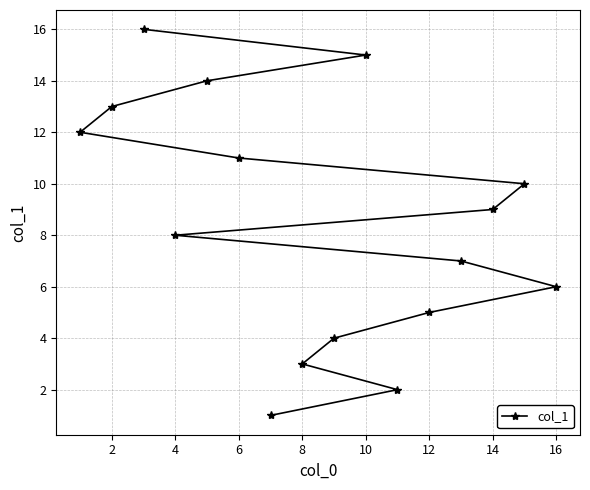

Reading left to right, extract all data points from this chart.

12	13	16	8	14	11	1	3	4	15	2	5	7	9	10	6